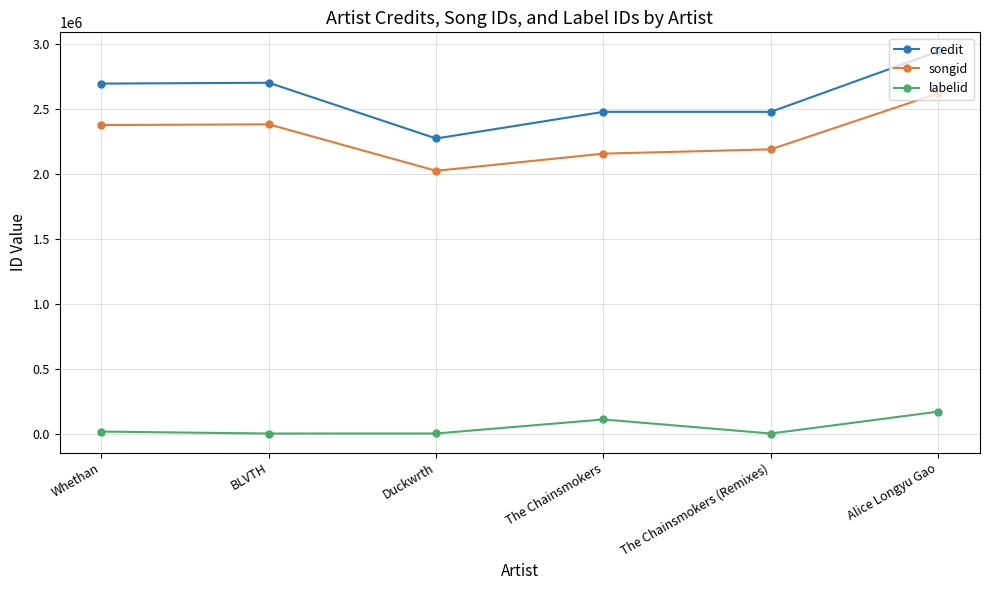

Between BLVTH and Duckwrth, which series saw the biggest shift?

credit